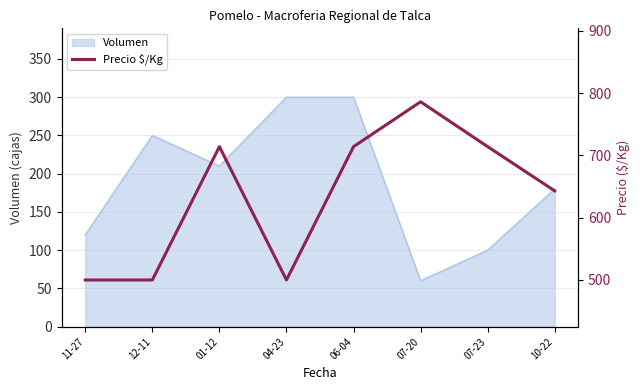

The value of Volumen at 11-27 is 192. True or false?

False